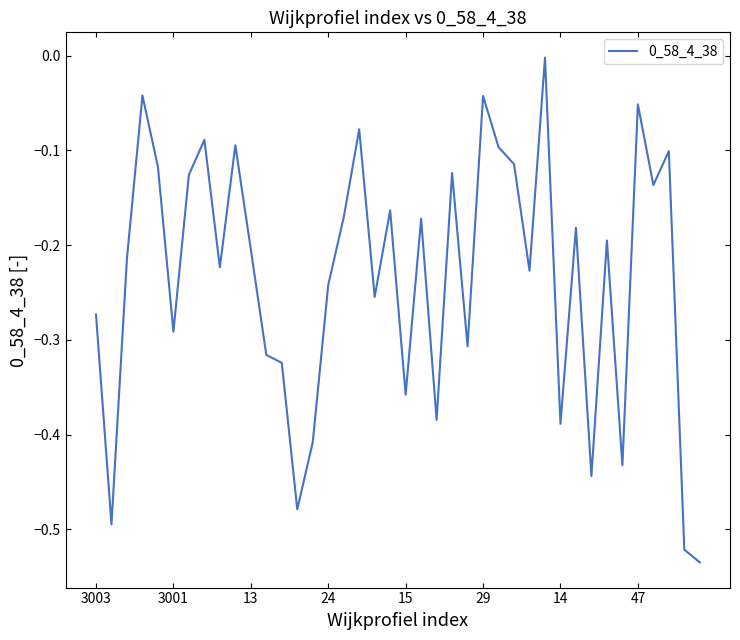

What is the difference between the maximum and minimum values?

0.5